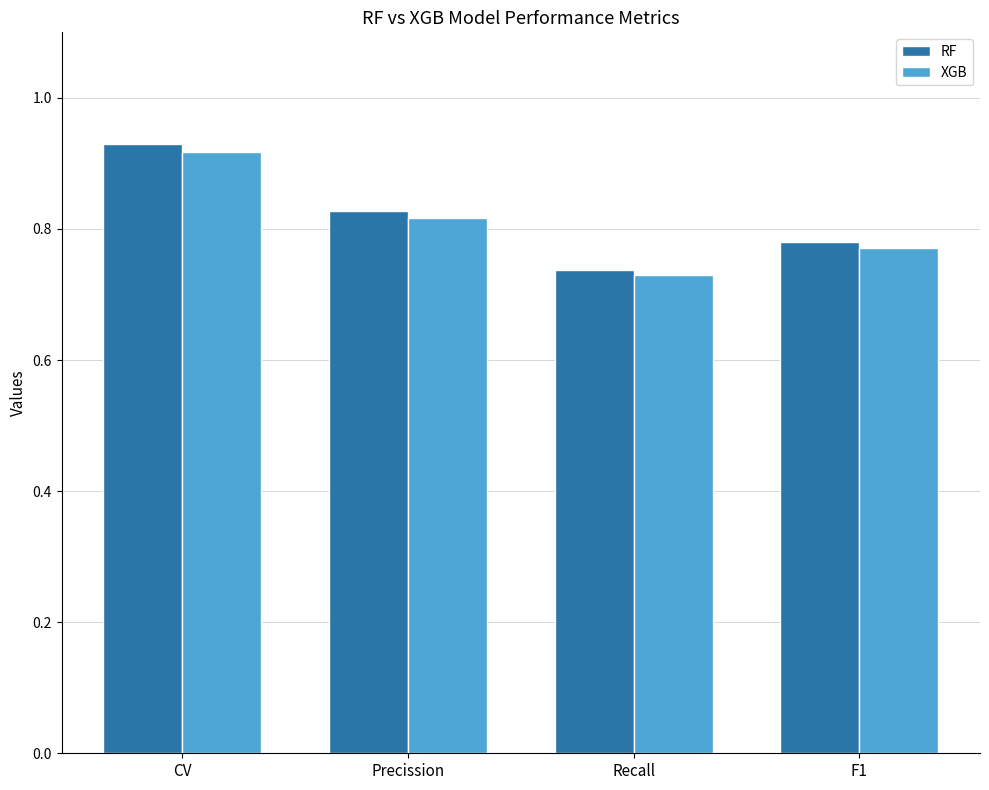

At which category is the sum across all series the highest?

CV